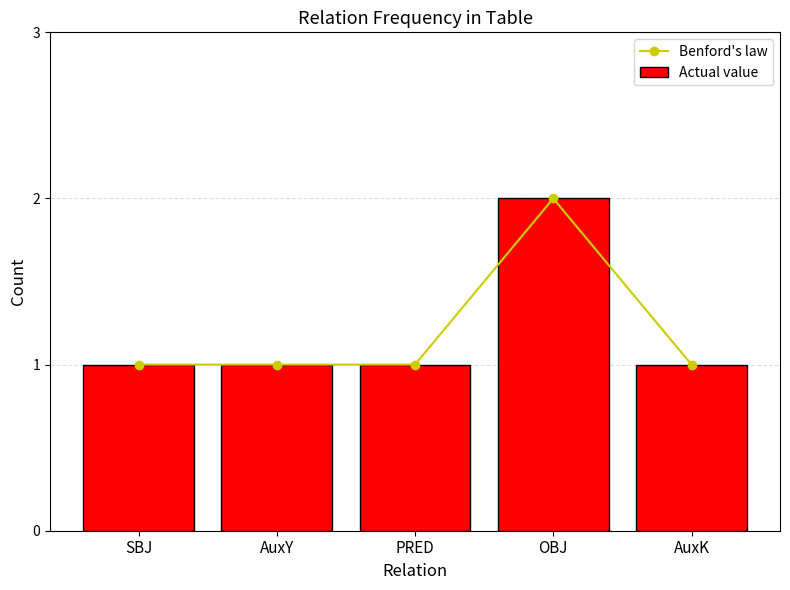

What is the approximate value of Actual value at AuxK?

1